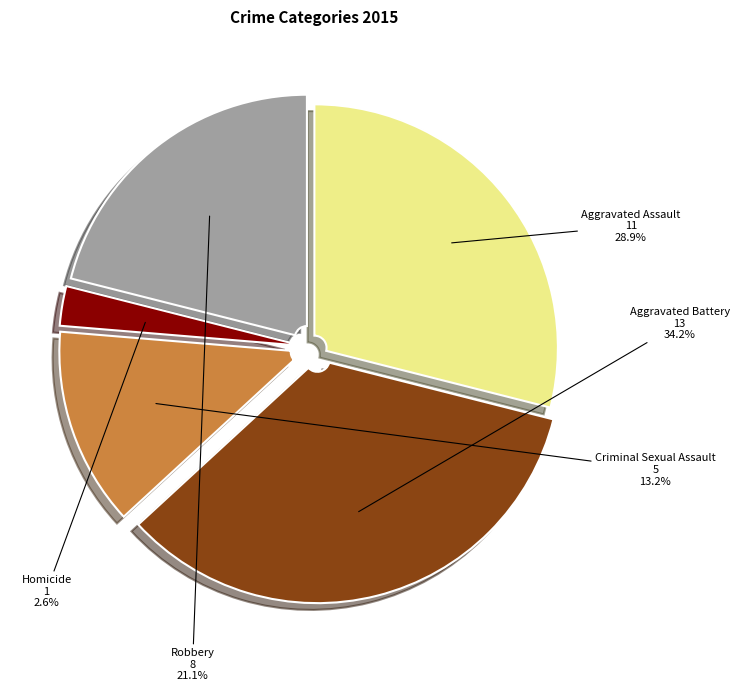

To the nearest percent, what portion does Homicide represent?

3%